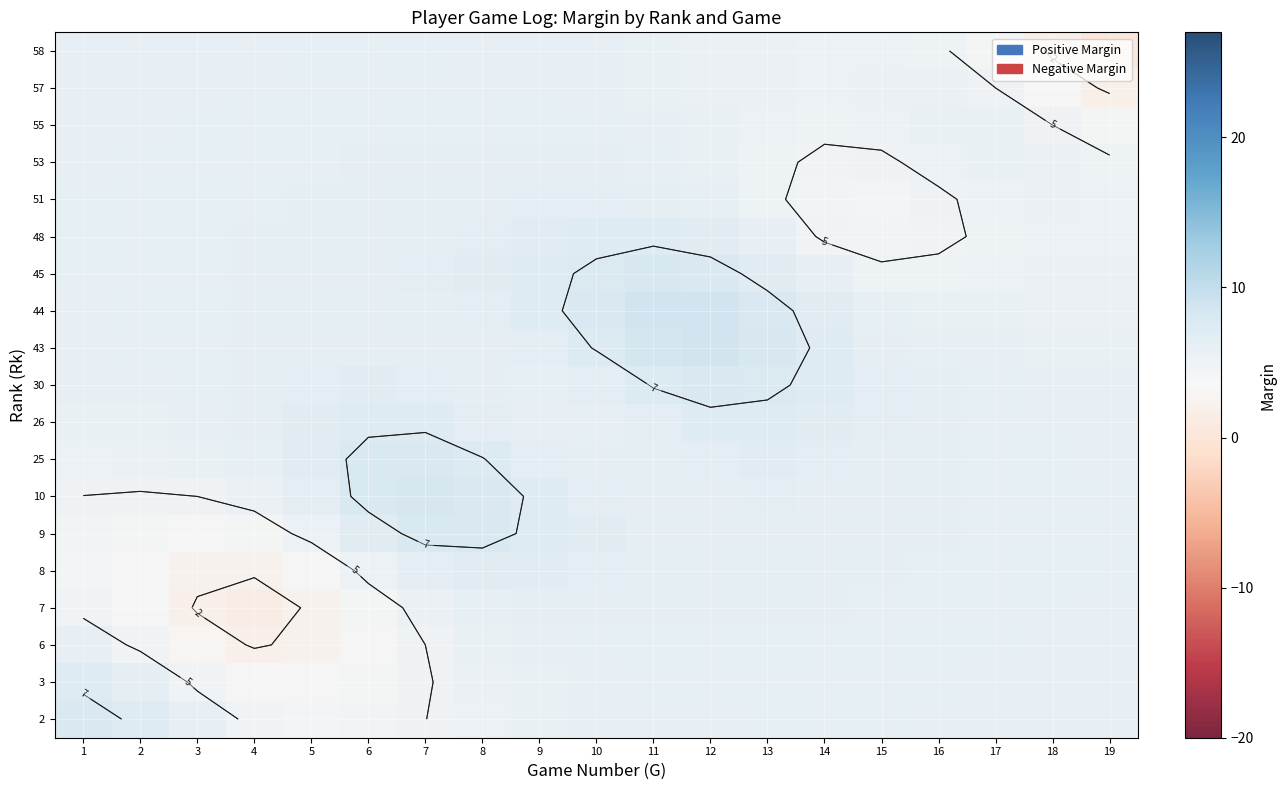

What is the approximate value of 3 at 19?

5.7